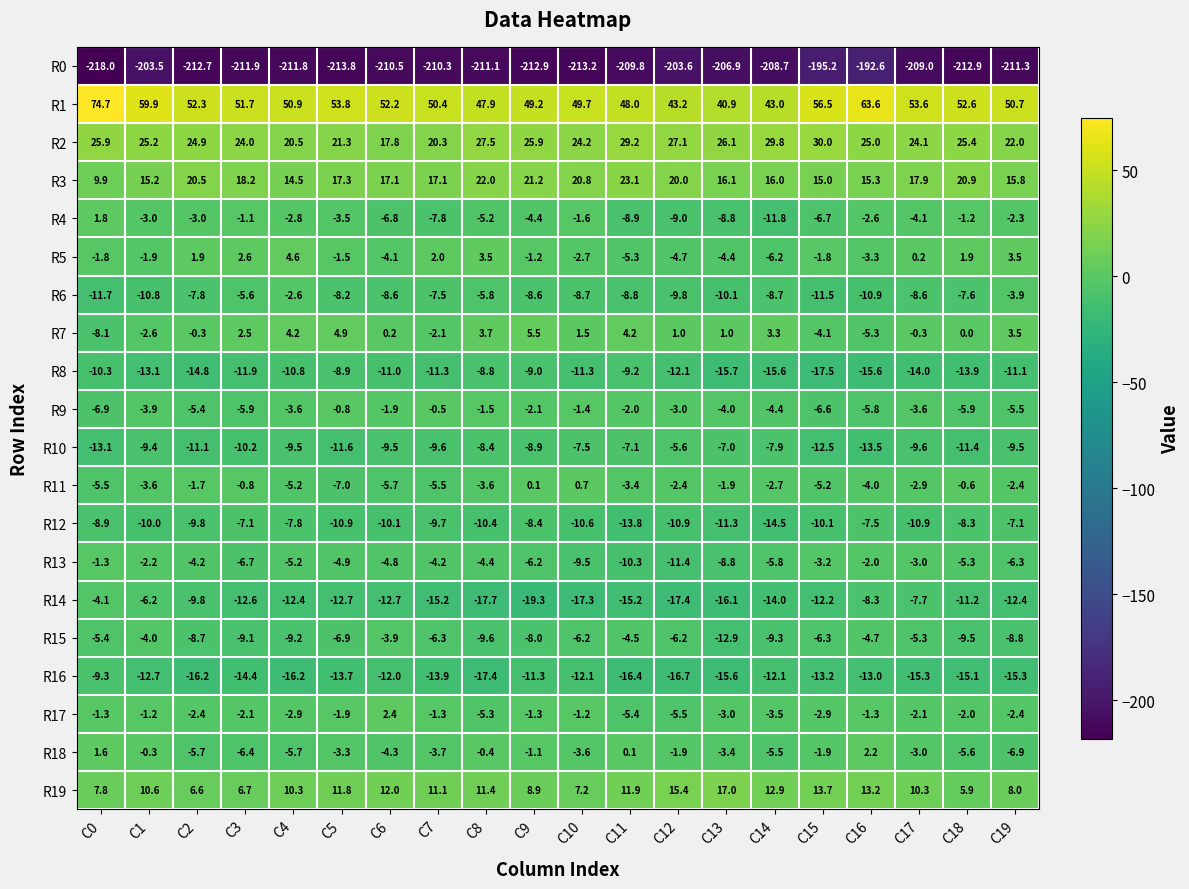

What is the average value of the R19 series?

10.6